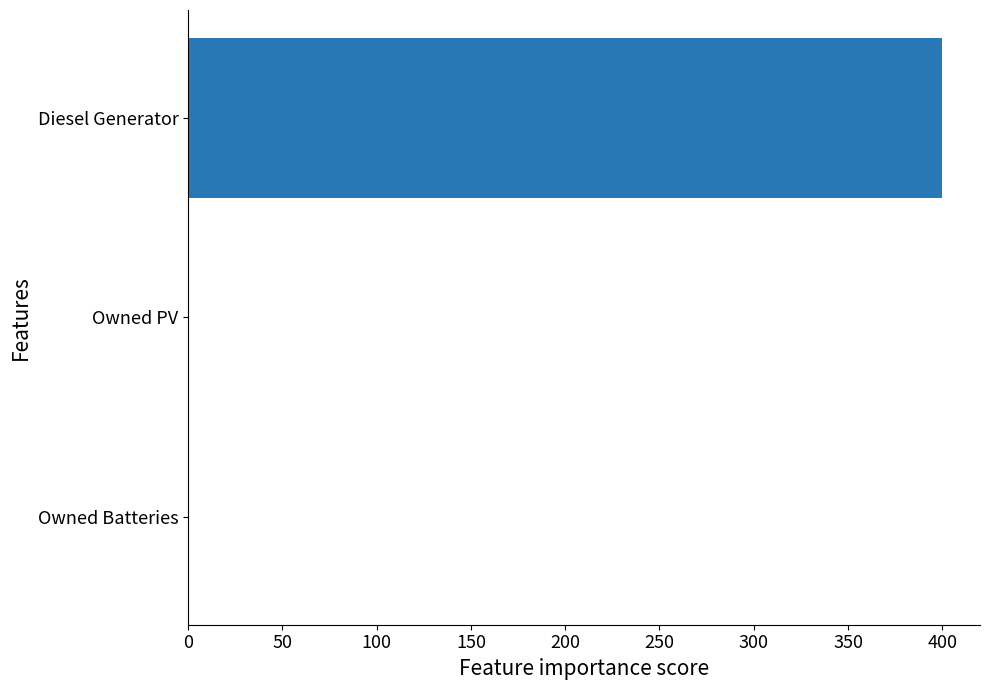

The chart shows a value of 0 at Owned Batteries. True or false?

True